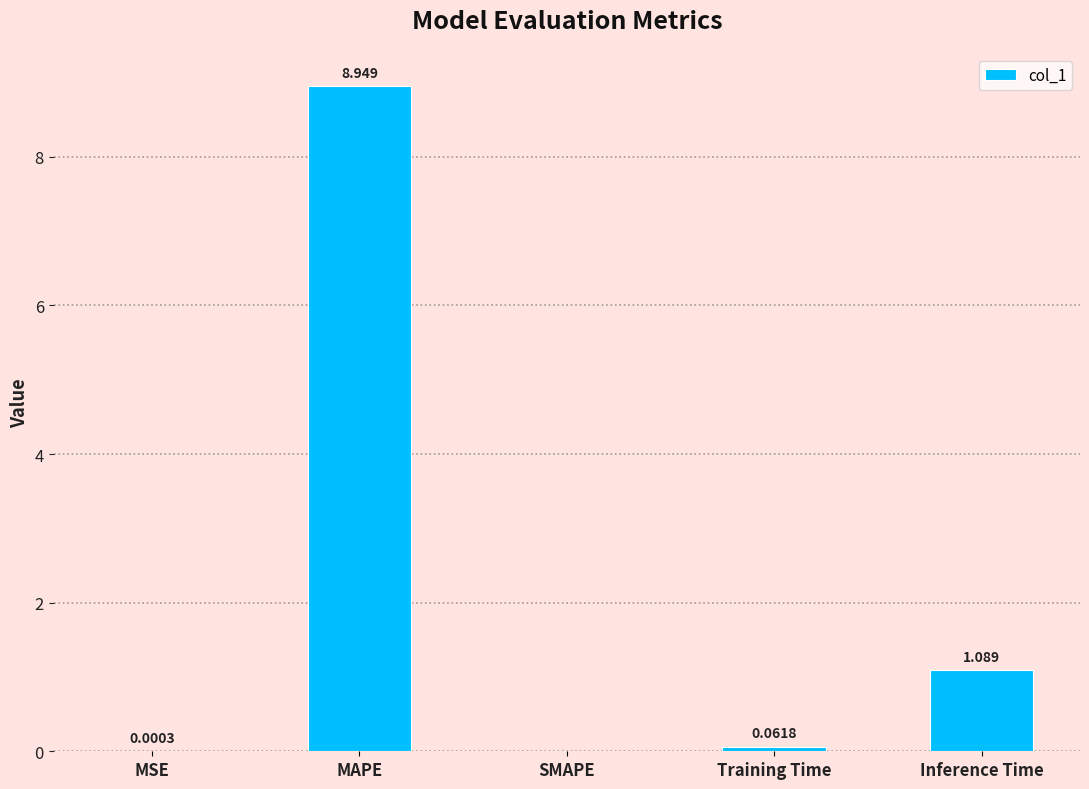

Which has a higher value, MAPE or SMAPE?

MAPE